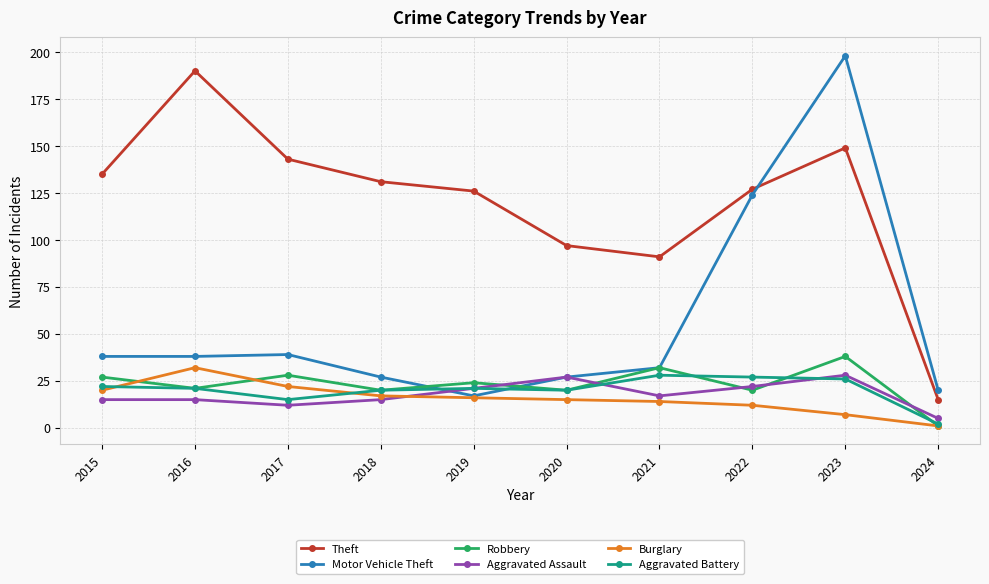

How many times do Robbery and Aggravated Assault cross each other?

5